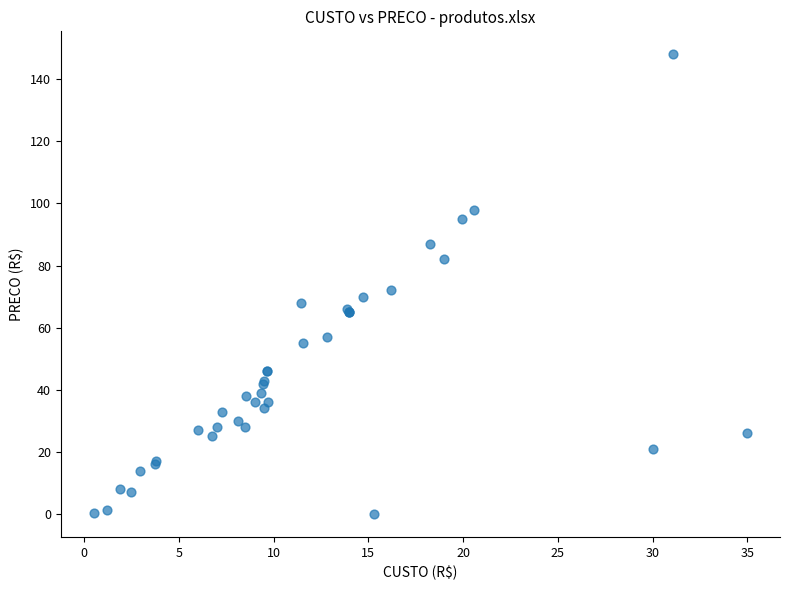

What Y value in the scatter plot is closest to 74?

72.0